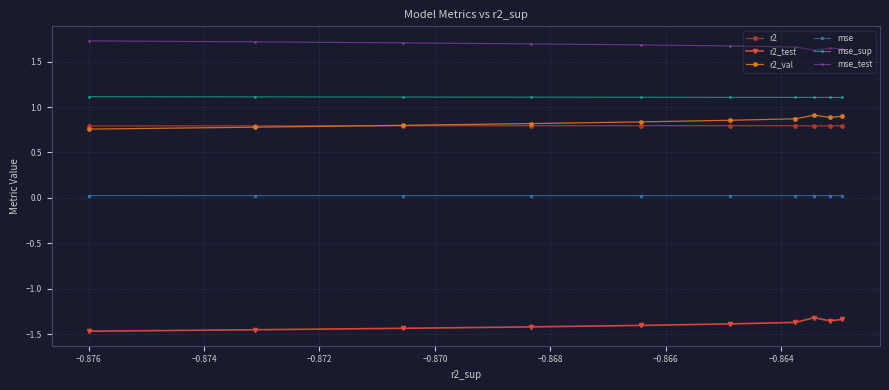

Count the mse_sup values in the range 1 to 2.

10